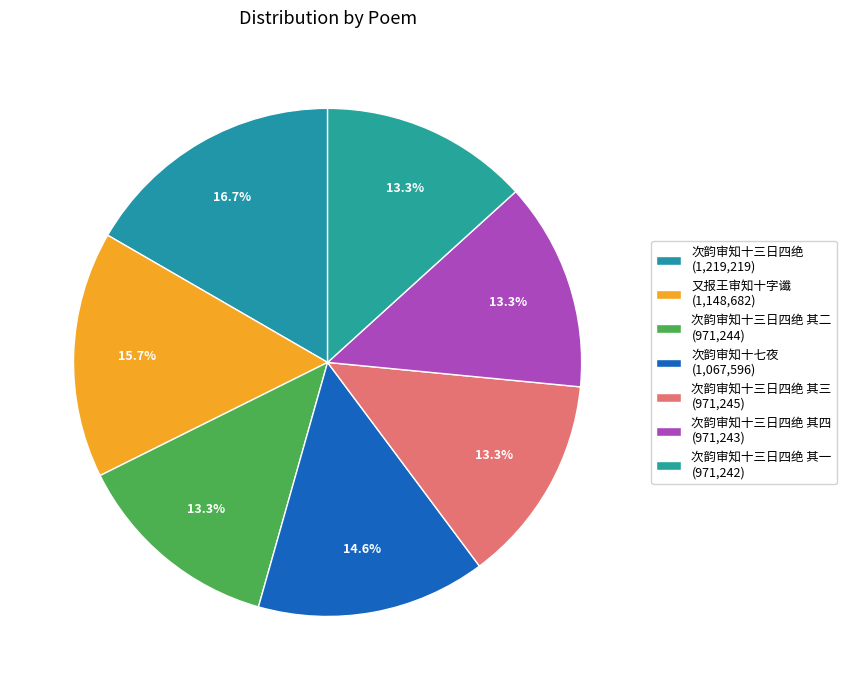

Count the number of slices in the pie.

7